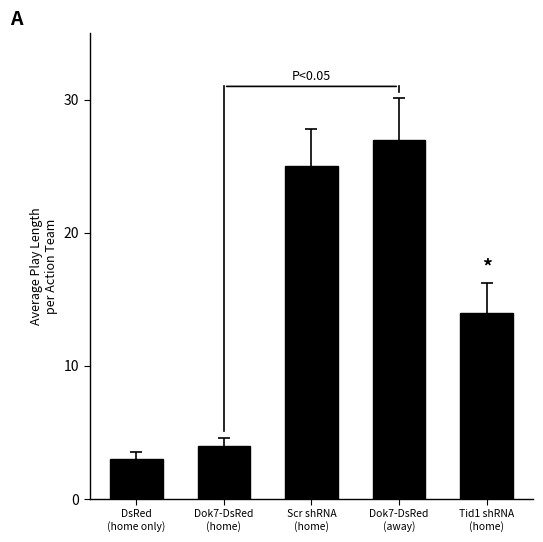

Is it true that the value at DsRed
(home only) is 3?

True